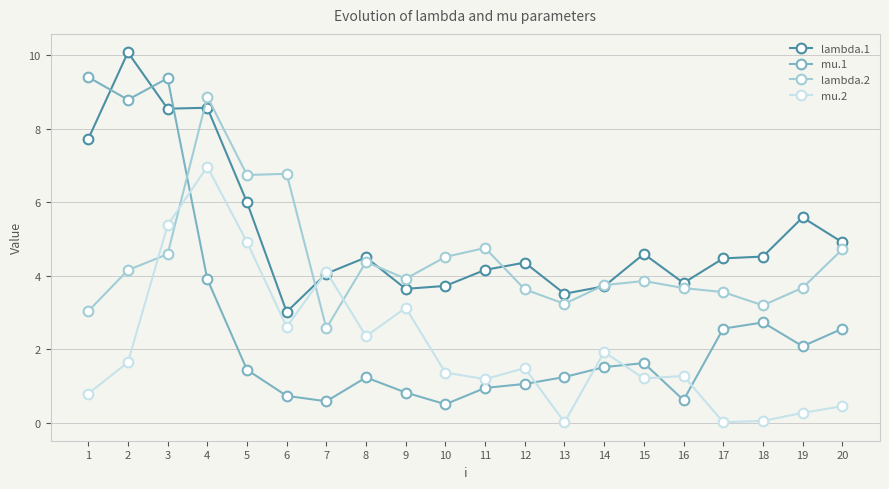

What is the value of the mu.2 point at the 3rd from the left?

5.4